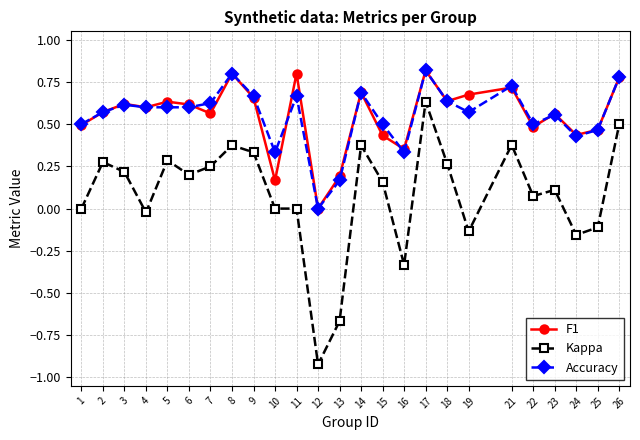

Which series has the largest range (max minus min)?

Kappa